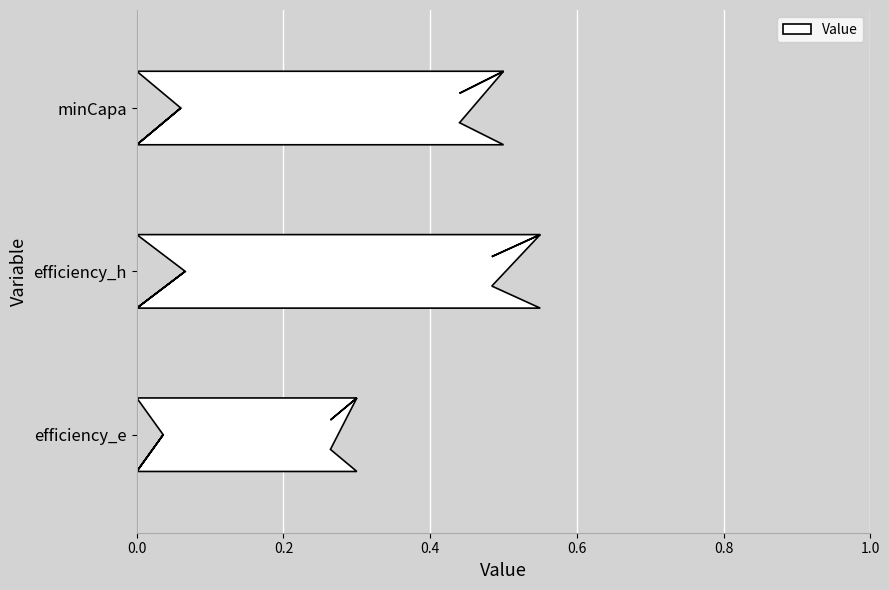

What is the label of the 3rd bar from the right?

efficiency_e